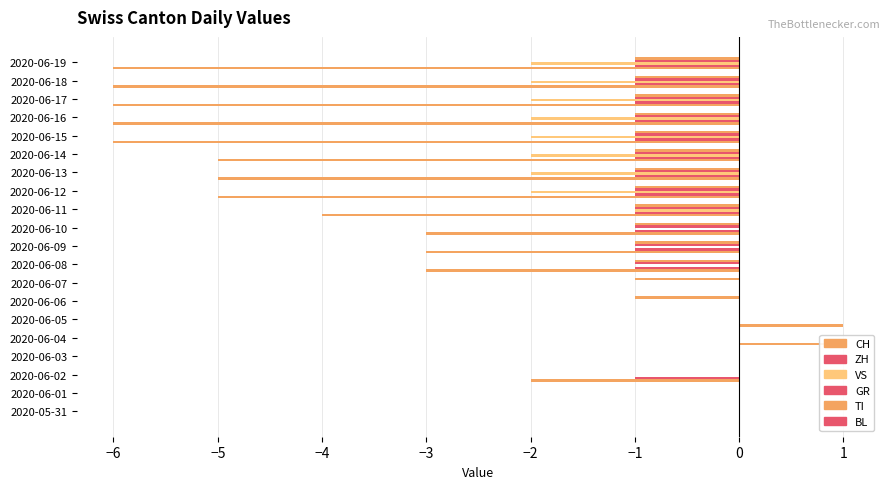

Which series has the largest total across all categories?

BL